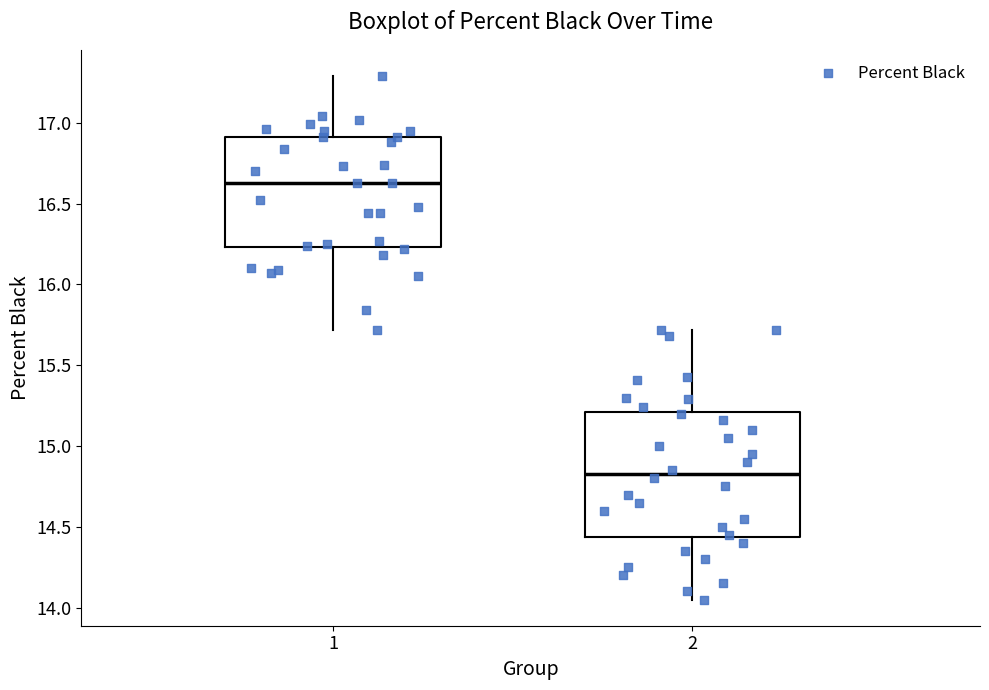

Which box has the lowest median line?

2